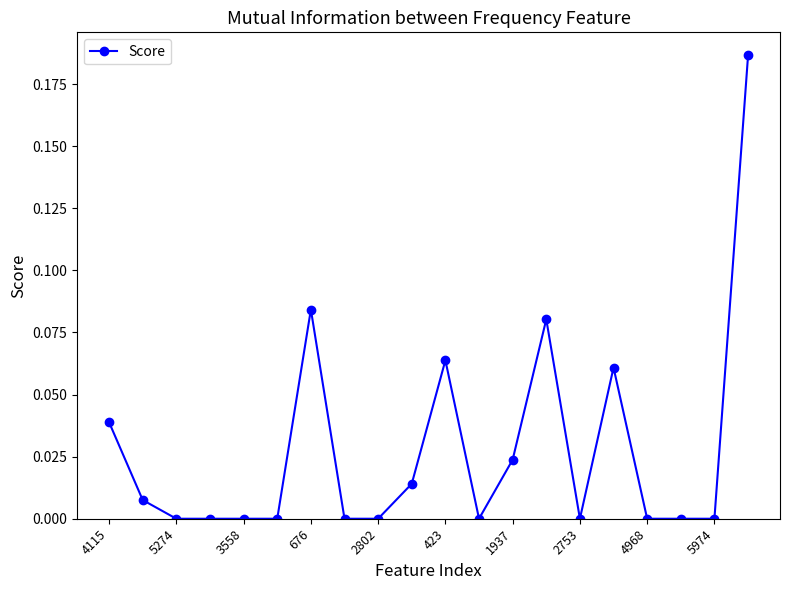

What is the sum of all values?

0.6